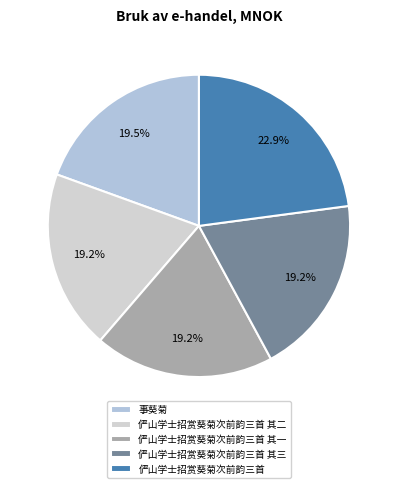

How much of the chart is everything except 俨山学士招赏葵菊次前韵三首 其二?

80.8%